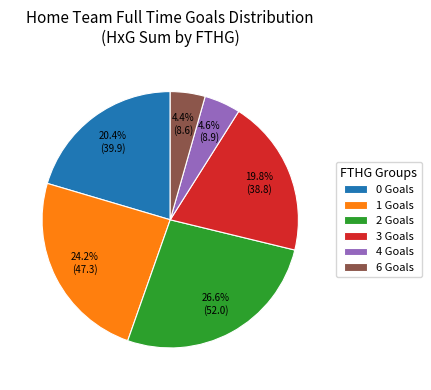

What is the ratio of the value at 4 Goals to the value at 6 Goals?

1.0